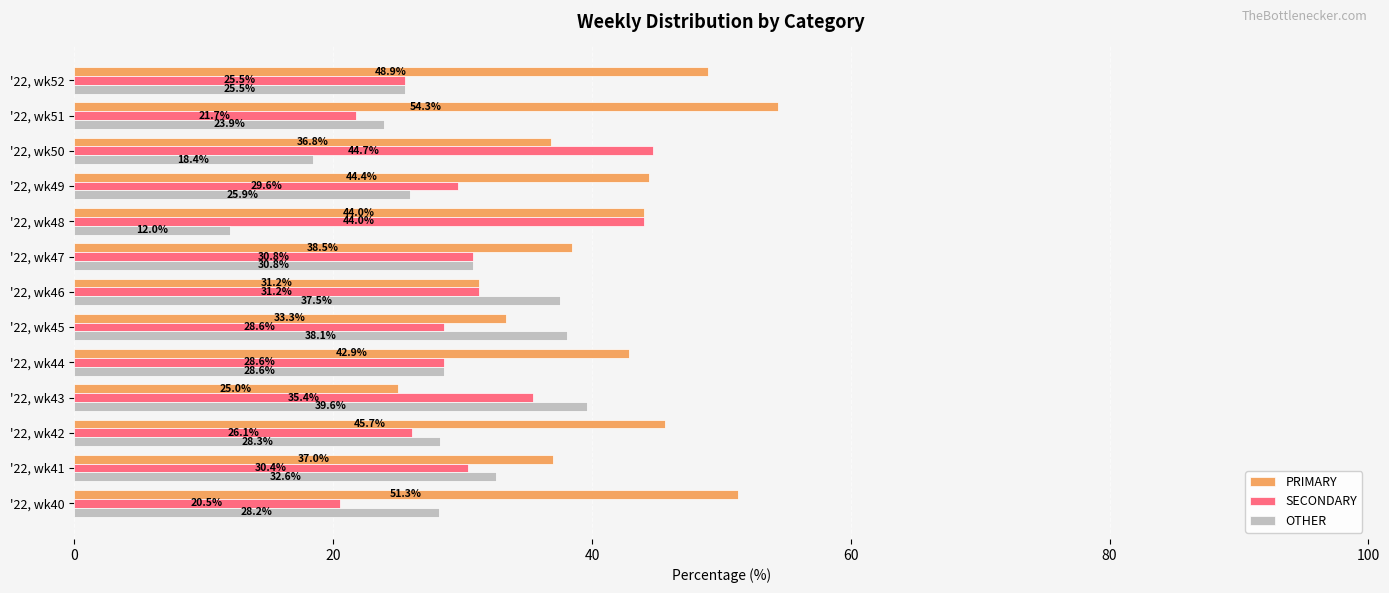

What is the difference between the second highest and minimum values in the SECONDARY series?

23.5